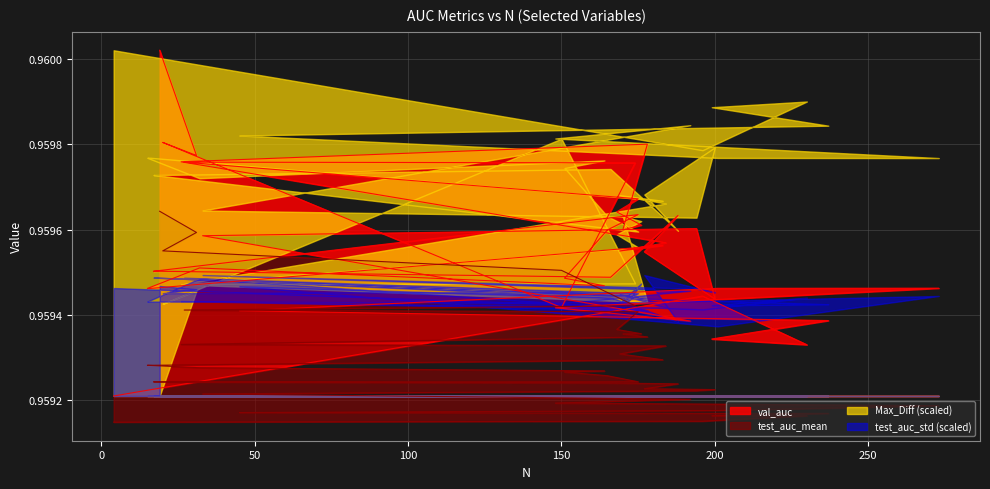

Does the chart display data point markers on the line(s)?

No